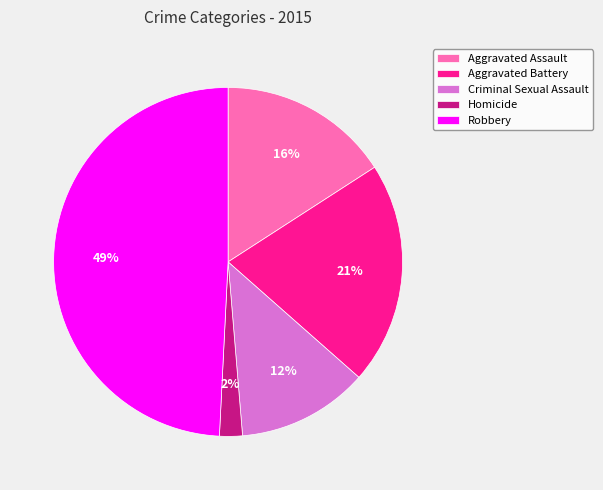

Rank the categories by value from lowest to highest.

Homicide, Criminal Sexual Assault, Aggravated Assault, Aggravated Battery, Robbery